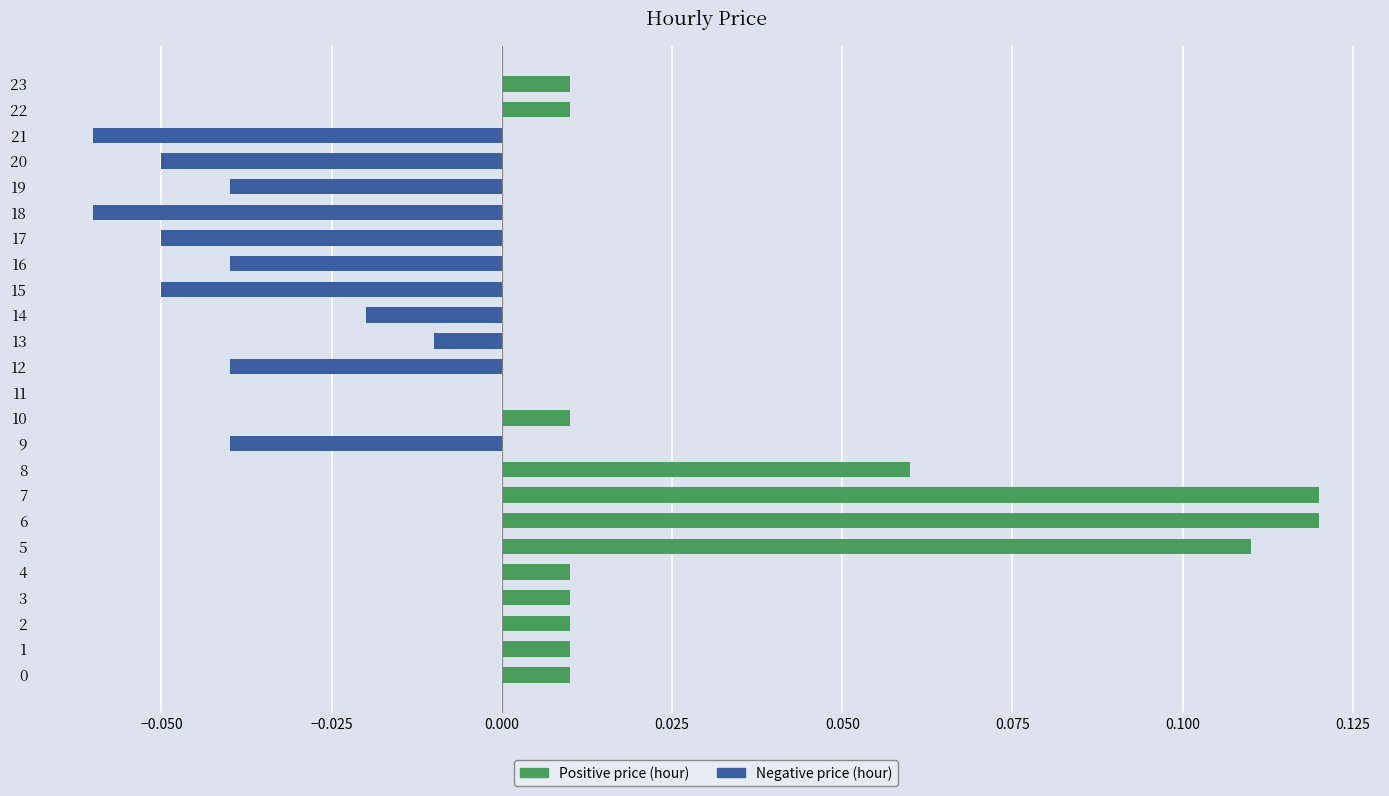

How many series are shown in this chart?

1